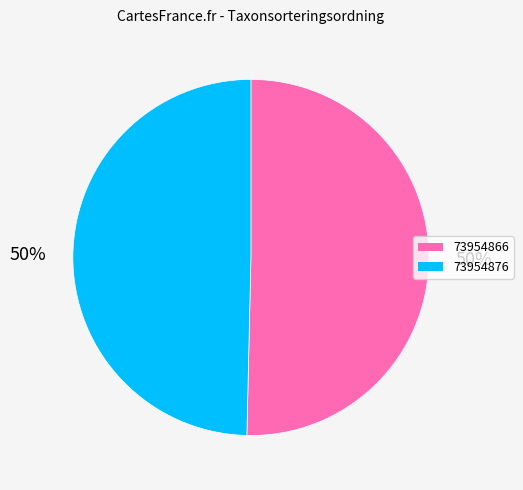

To the nearest percent, what percentage of the pie is 73954866?

50%